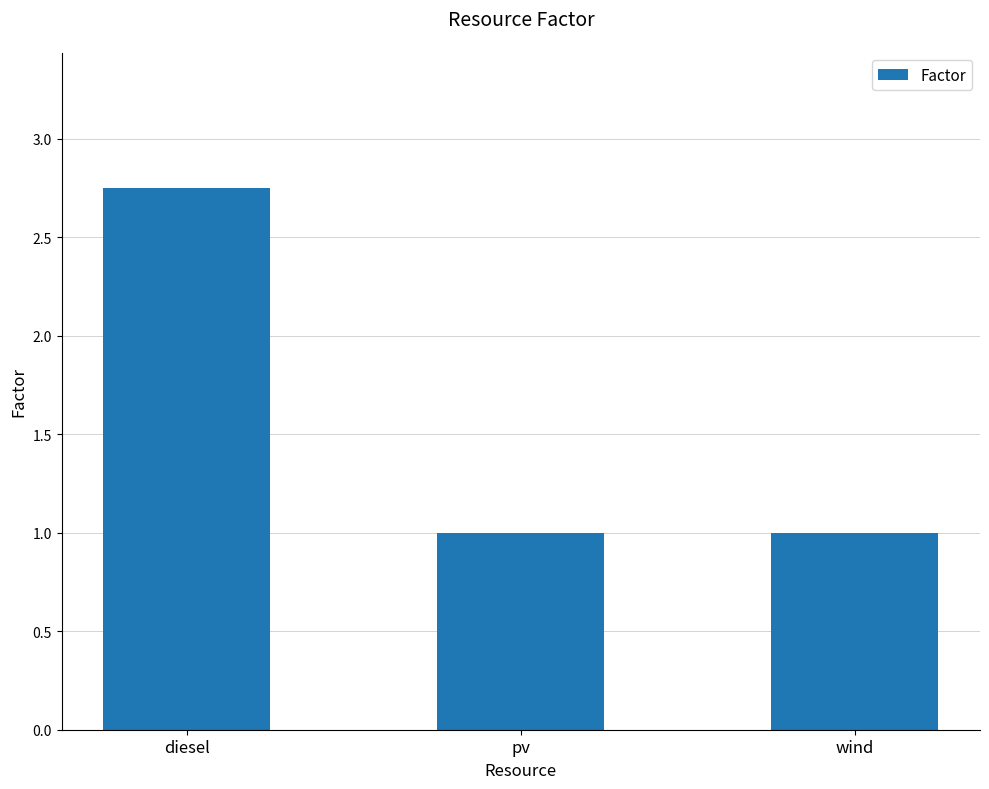

True or false: the data shows 1.0 at pv.

True